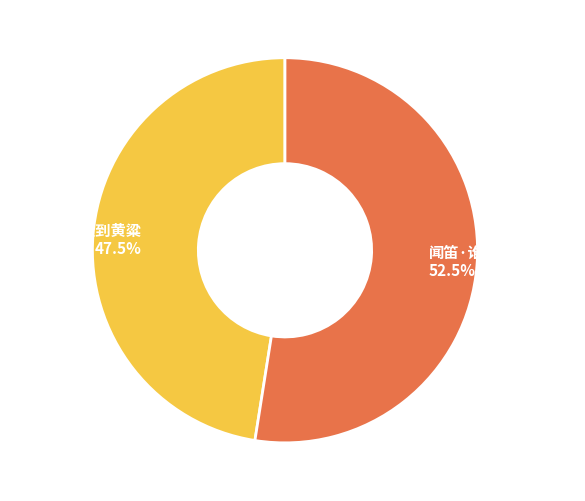

Does any single category account for the majority?

Yes